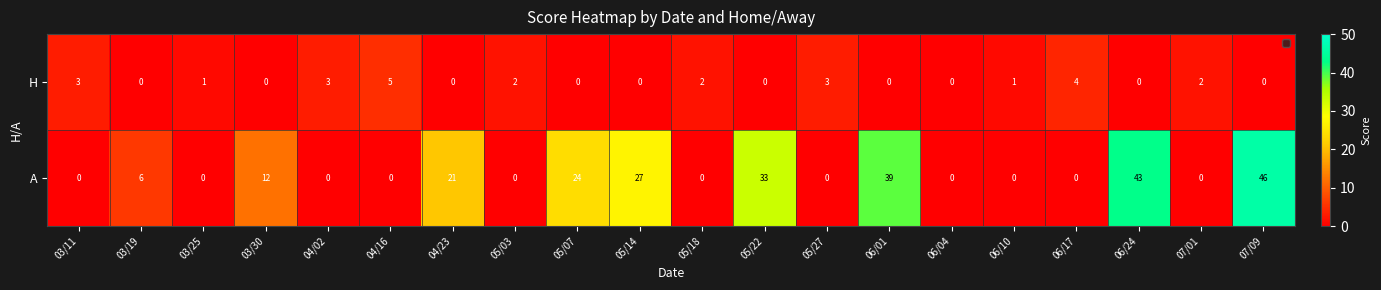

At which label does H first exceed 1?

03/11